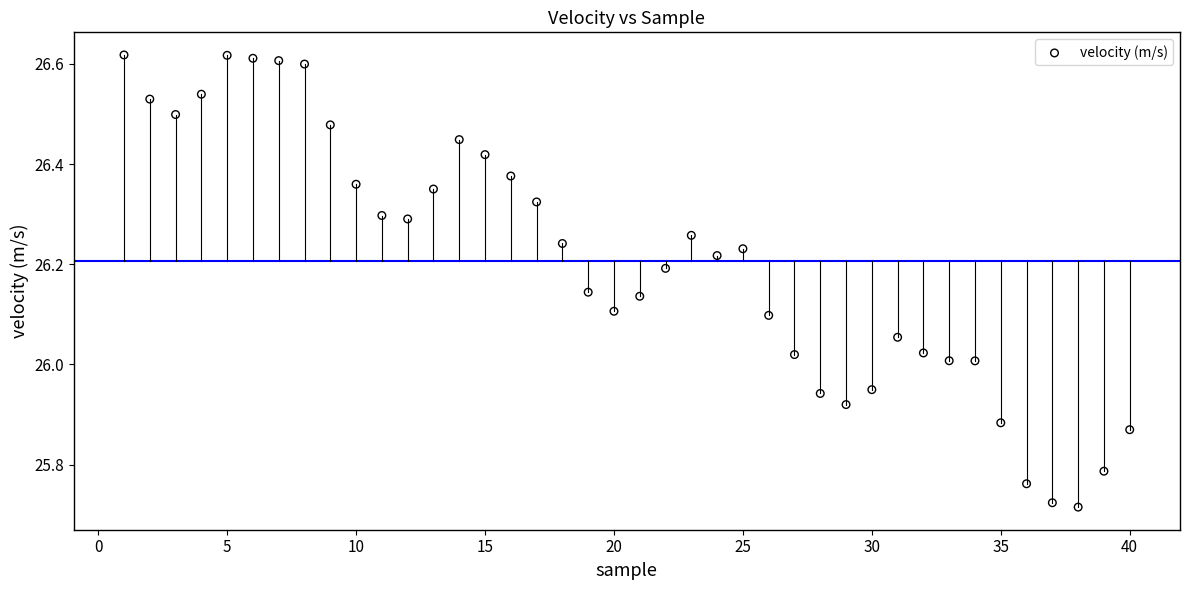

What is the range of X values (max minus min)?

39.0